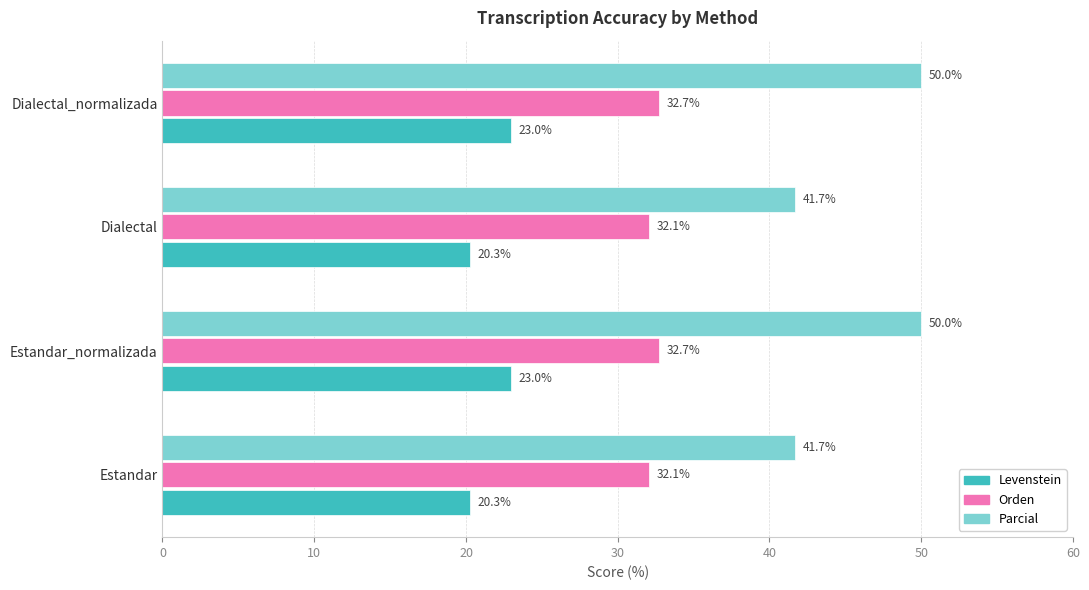

What is the sum of all Parcial values?

183.3